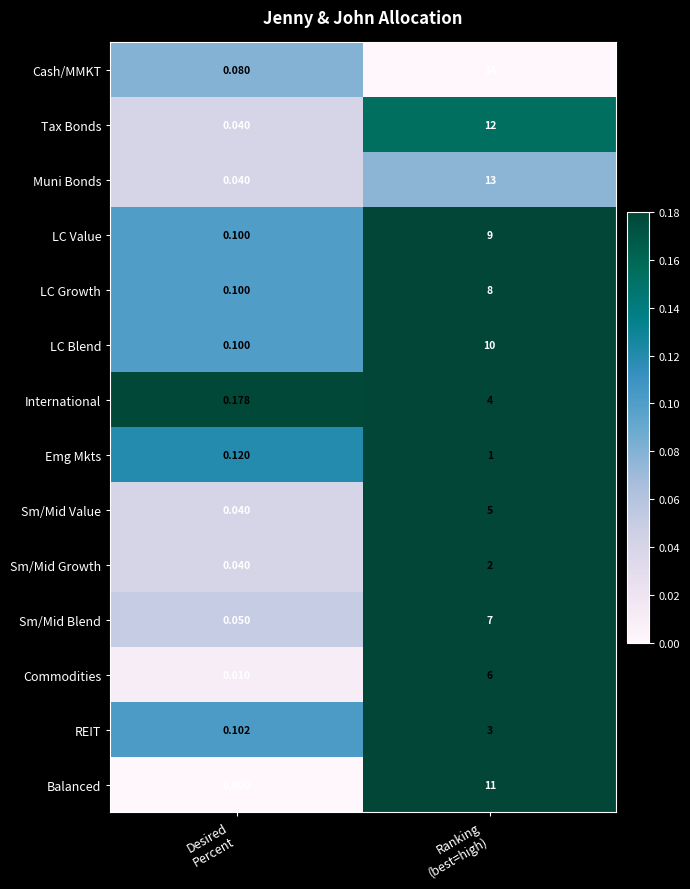

List the series in order of their peak value, lowest first.

Emg Mkts, Sm/Mid Growth, REIT, International, Sm/Mid Value, Commodities, Sm/Mid Blend, LC Growth, LC Value, LC Blend, Balanced, Tax Bonds, Muni Bonds, Cash/MMKT